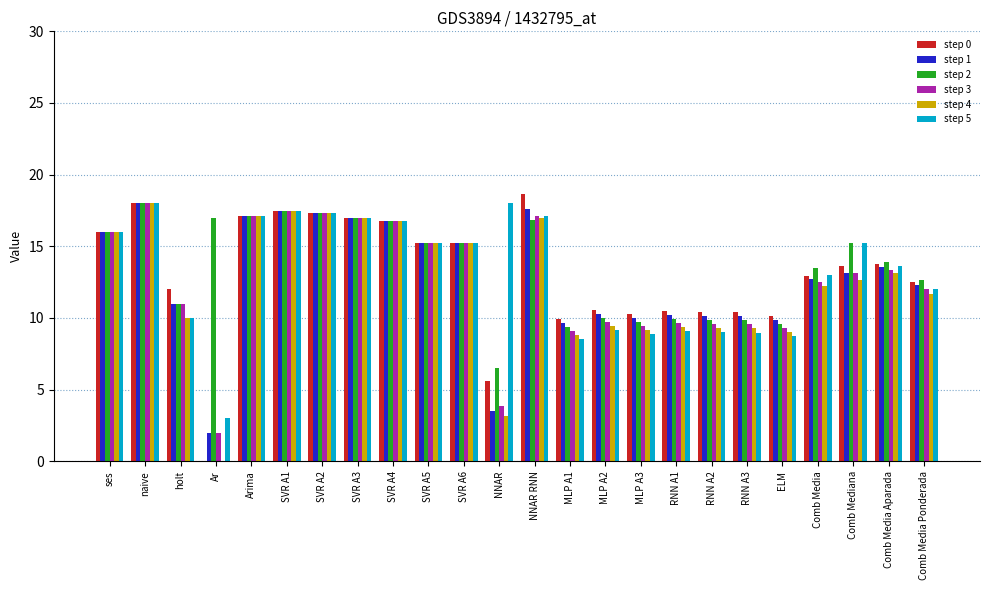

The value of step 2 at Comb Media Ponderada is 8.2. True or false?

False